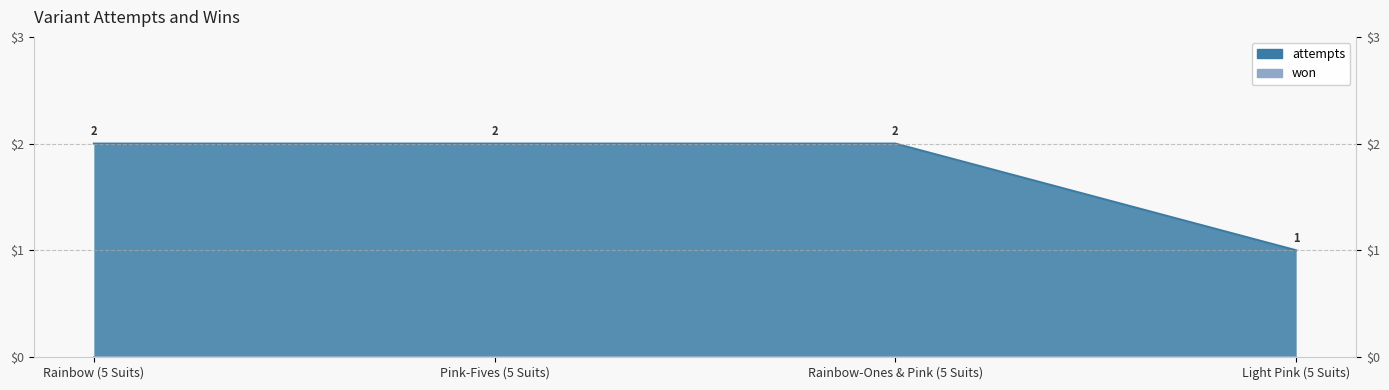

What is the label of the 4th point from the right?

Rainbow (5 Suits)